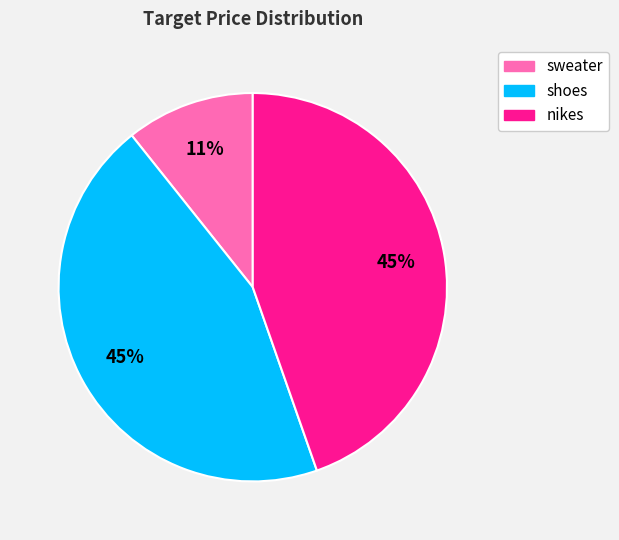

The shoes slice represents 55% of the pie. True or false?

False